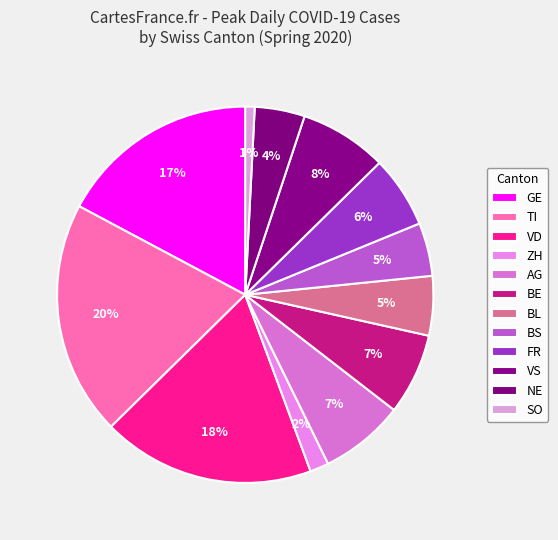

How many slices are in this pie chart?

12